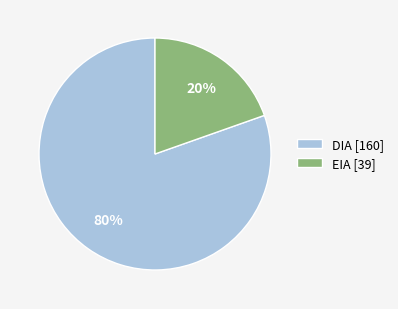

Combined, do EIA [39] and DIA [160] account for over 50%?

Yes